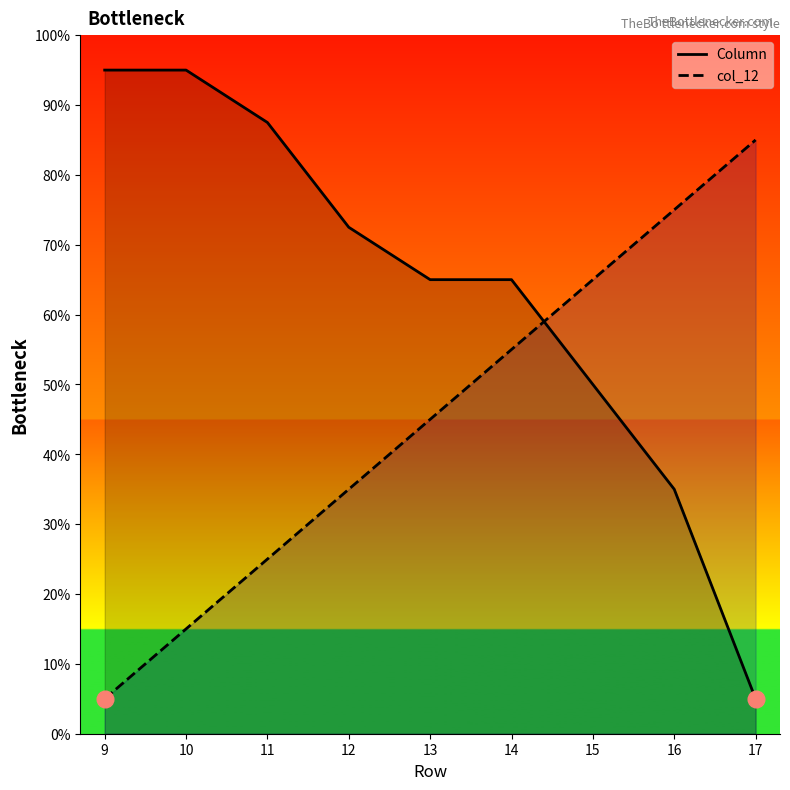

What value does the col_12 series have at 17?

85.0